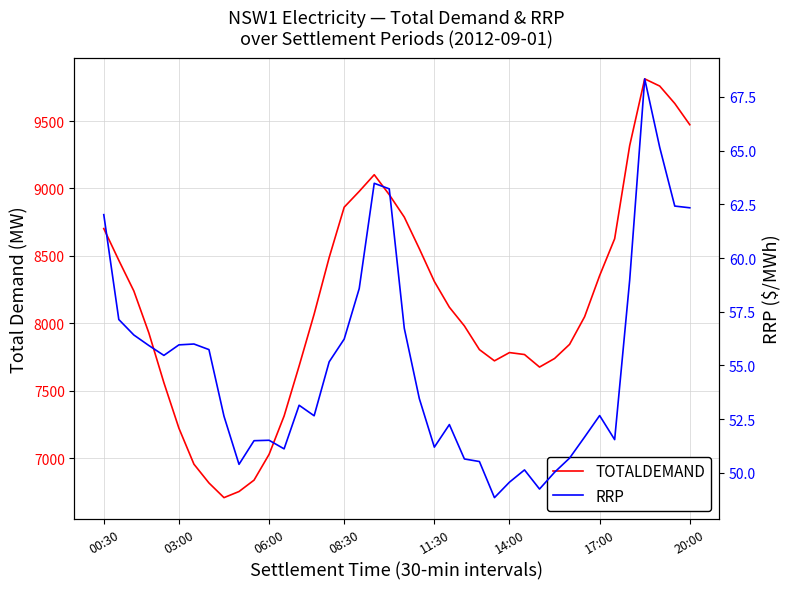

What is the spread (max minus min) of values at 30?

7688.3